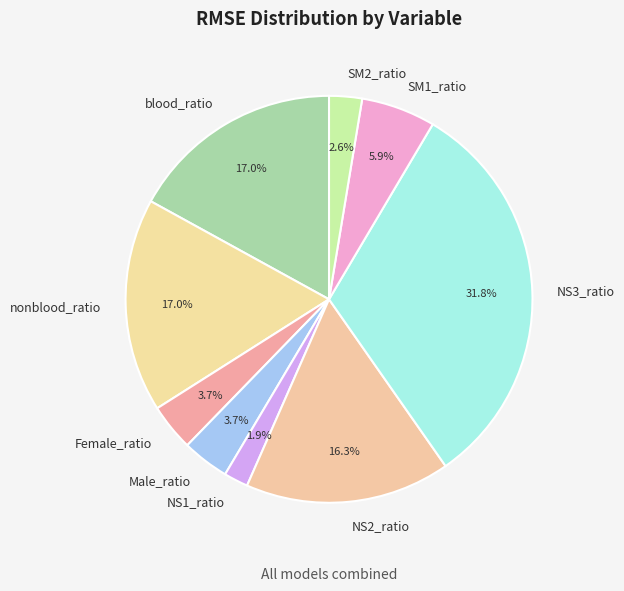

Is there any slice that represents more than half of the pie?

No